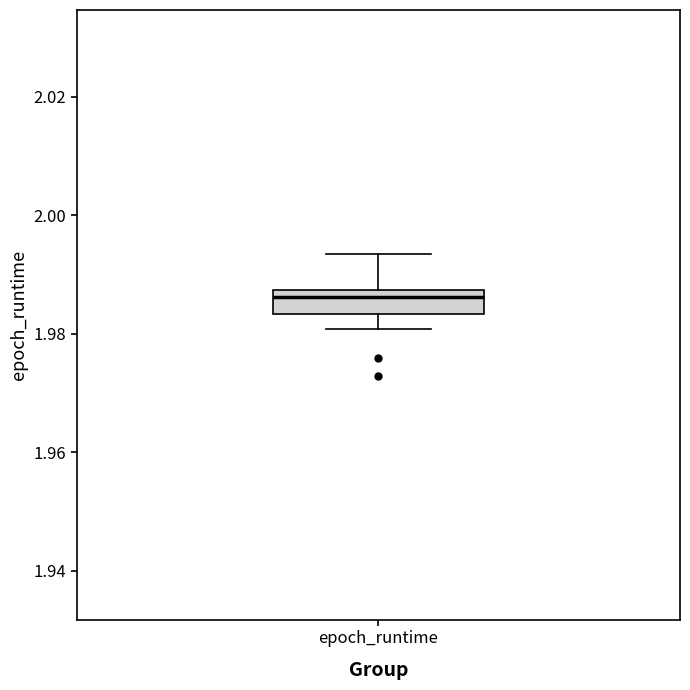

Transcribe this box plot: give where the median line is, the range the box spans, and where the two whiskers end, as read against the y-axis. The values are not printed on the chart, so give them approximately, as read against the axis.

median 1.986, box 1.984 to 1.988, whiskers 1.980 to 1.994